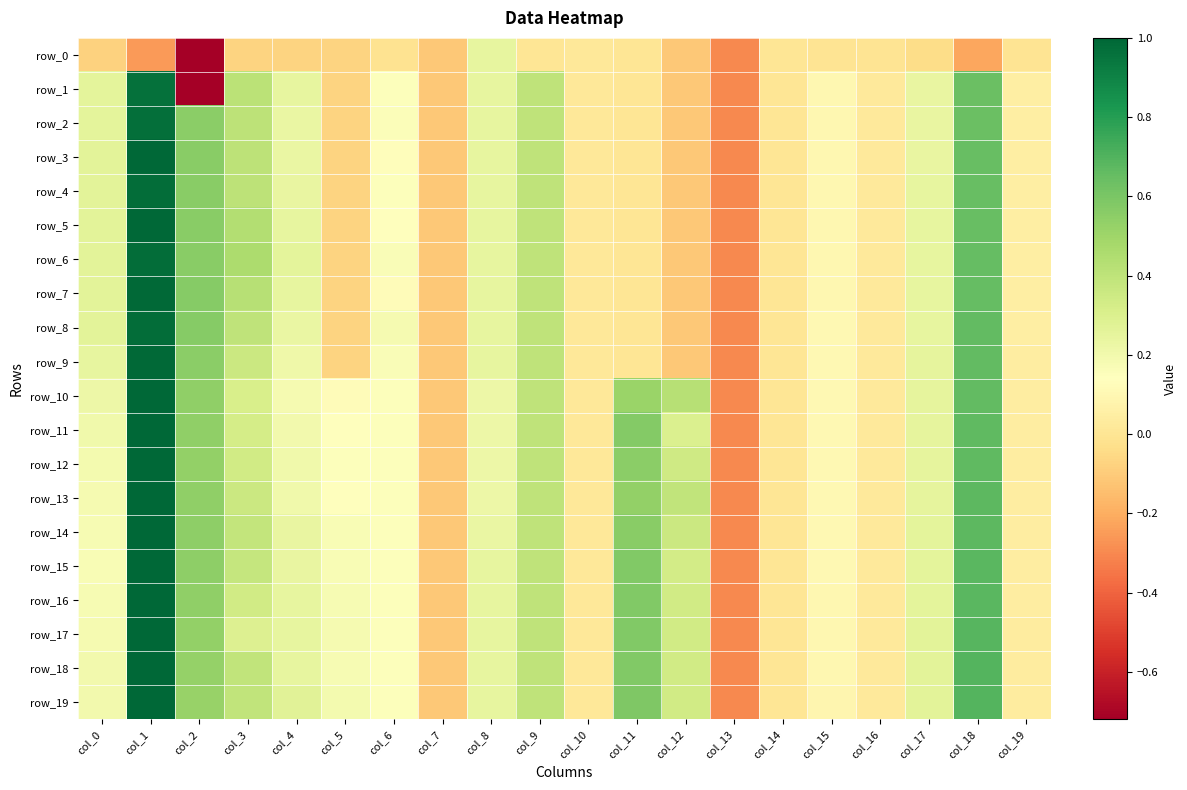

Which series has the largest range (max minus min)?

row_1